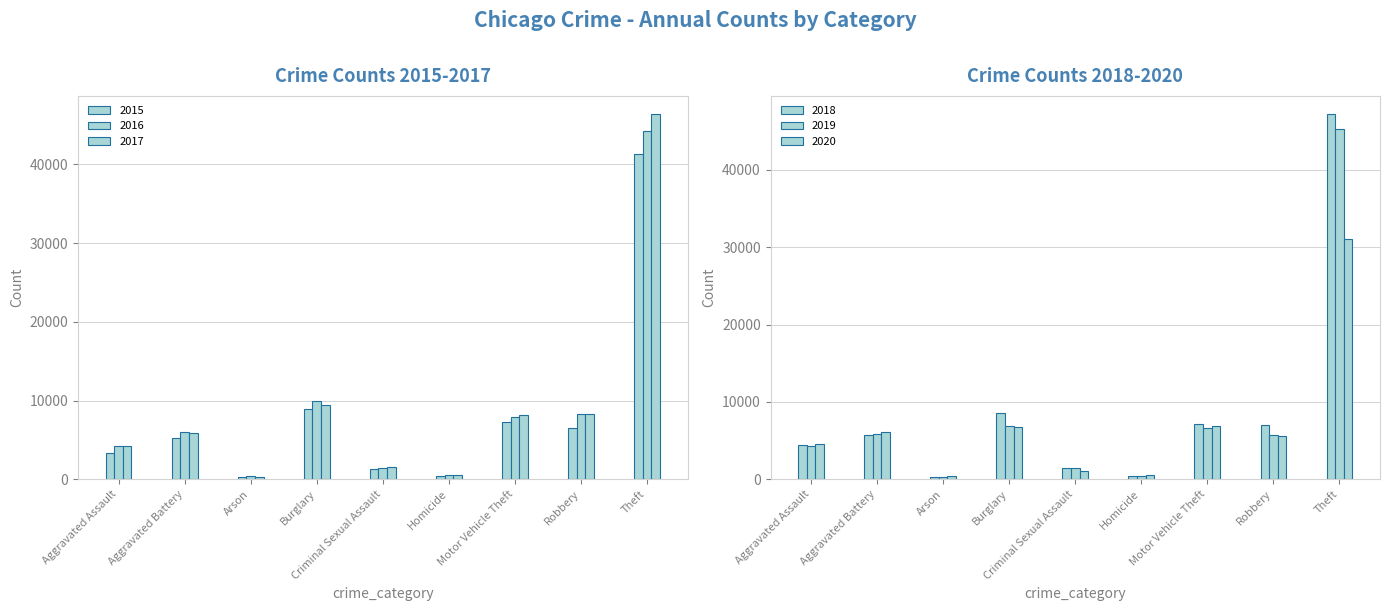

What is the label of the 6th bar from the left?

Homicide